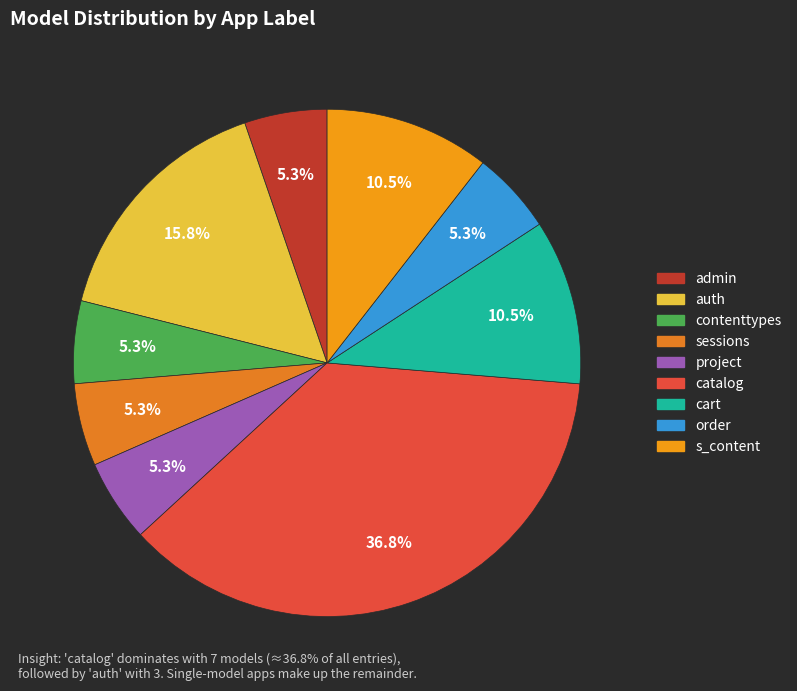

To the nearest percent, what portion does s_content represent?

11%